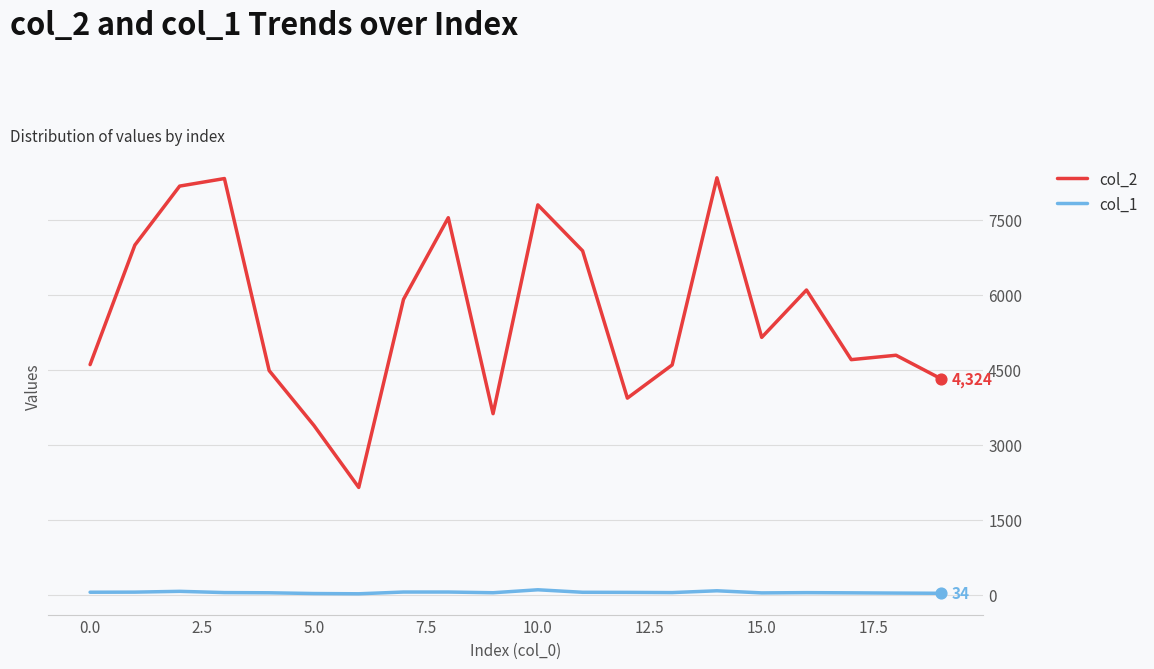

At how many categories does at least one series exceed 1938?

20